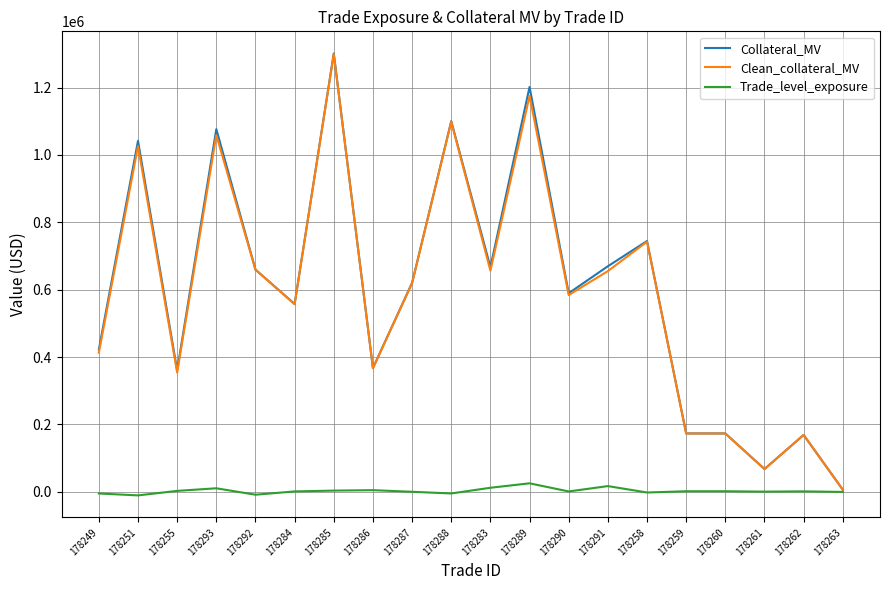

At which category is the sum across all series the highest?

178285